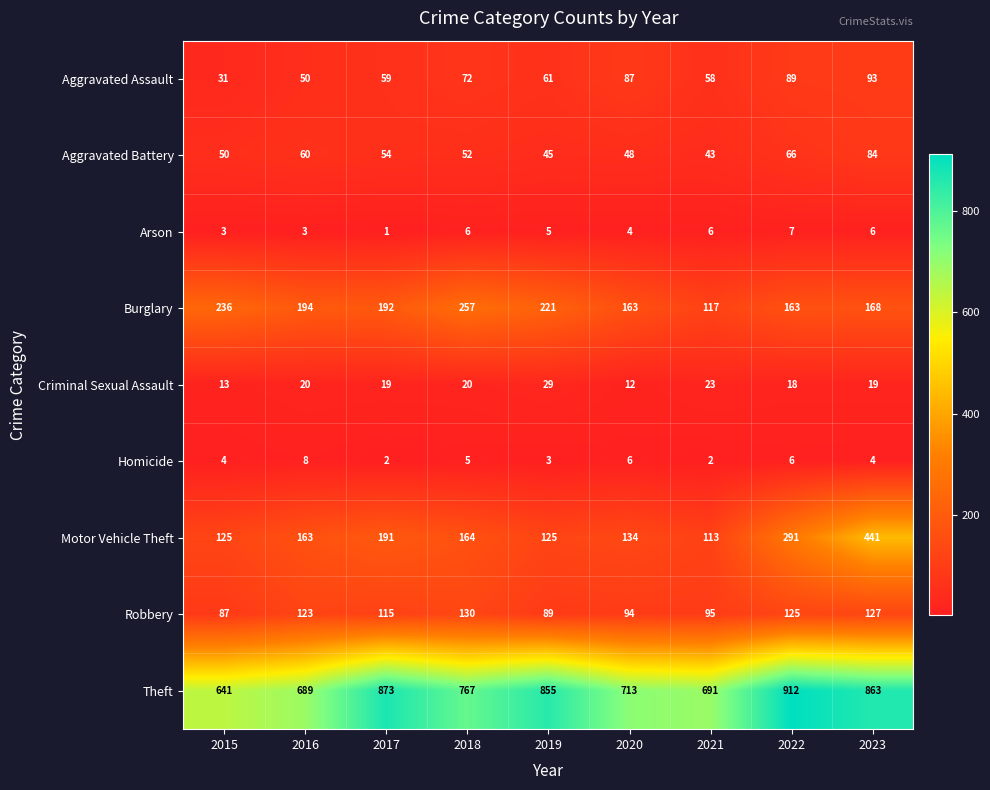

How many data points does each series have?

9